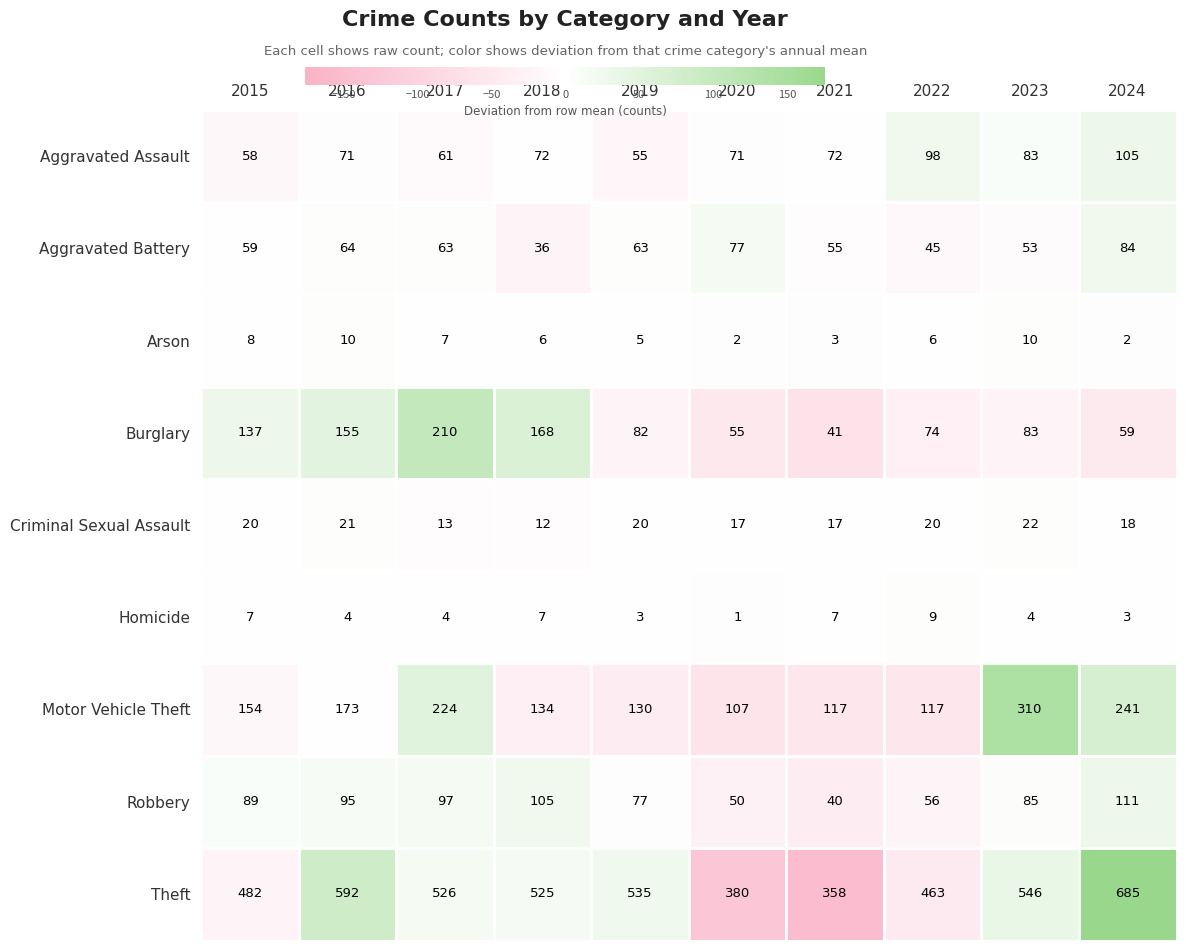

Which category has the highest value across all series?

2024